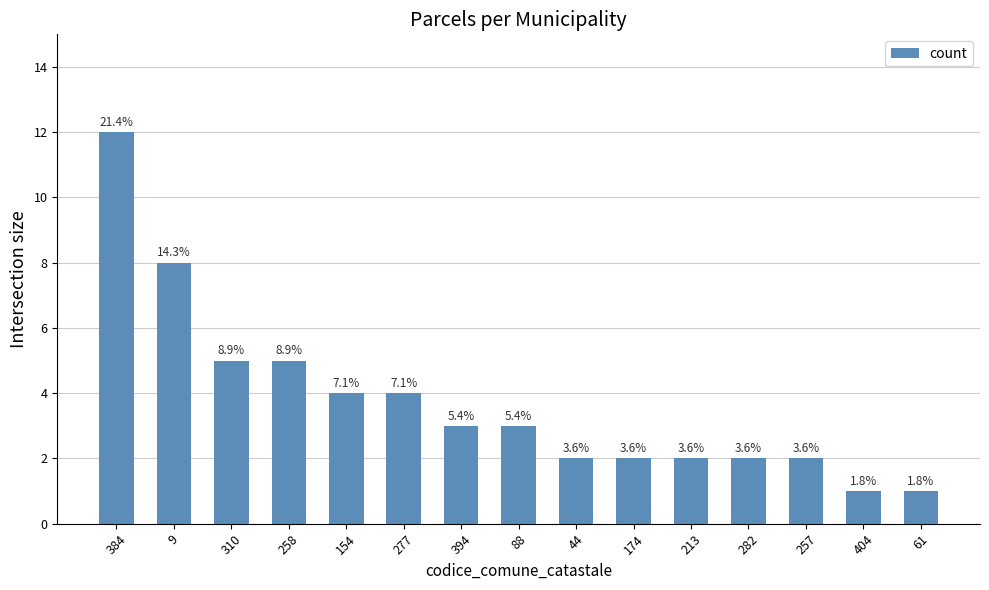

How many bars are there in total?

15